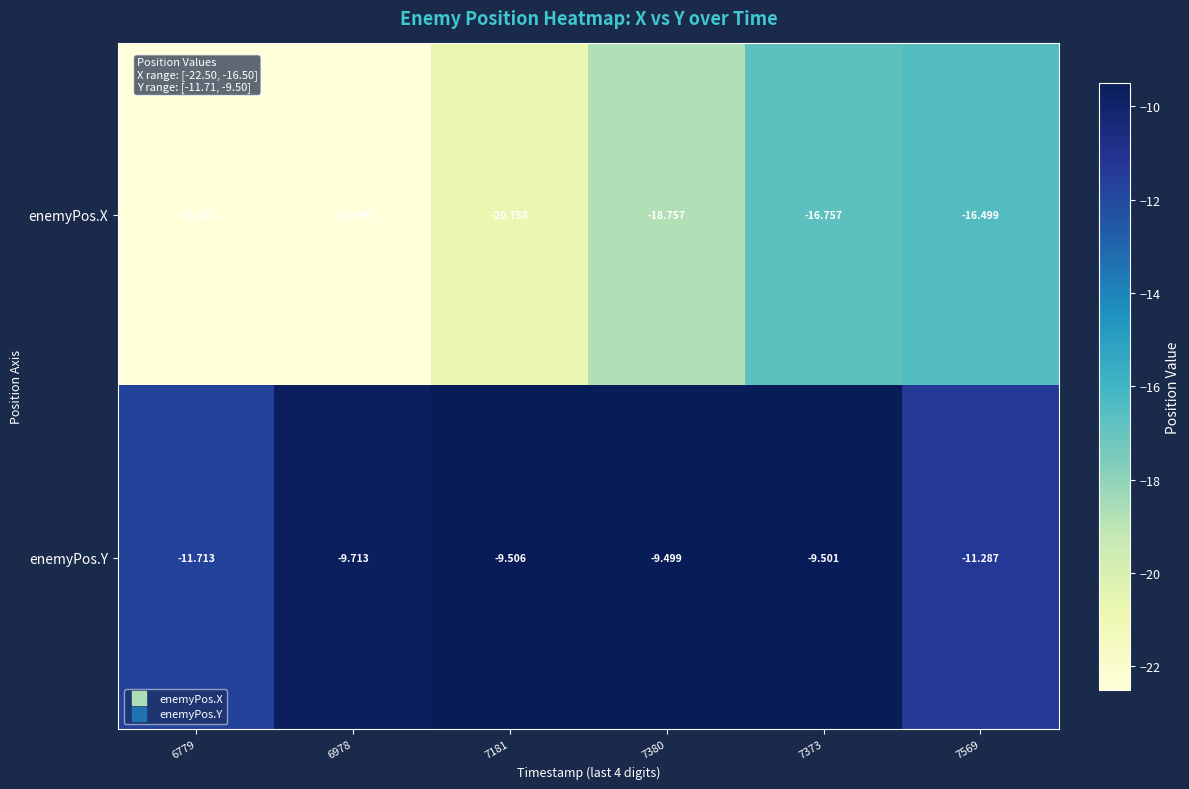

Which series has the largest range (max minus min)?

enemyPos.X